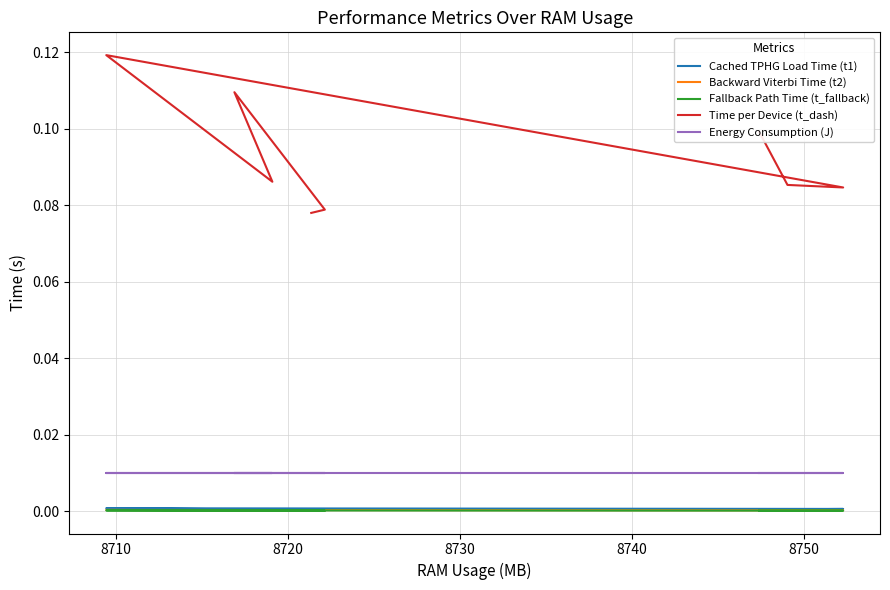

True or false: Time per Device (t_dash) and Backward Viterbi Time (t2) cross at least once.

False